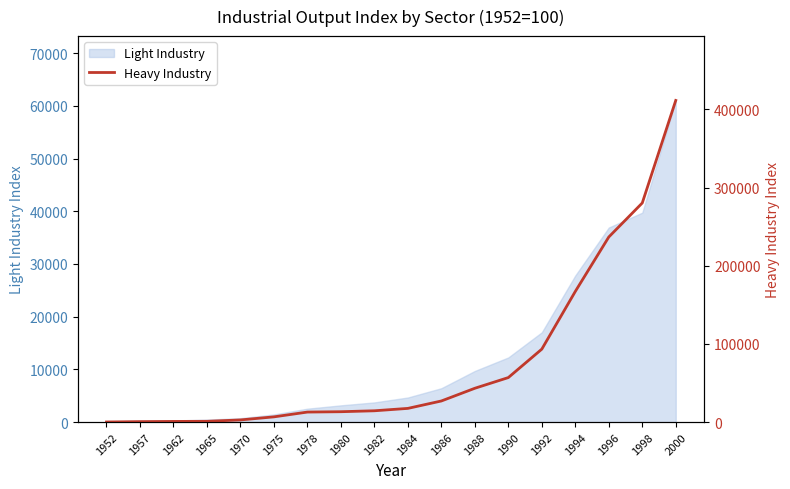

What is the sum of all values?

1385597.9